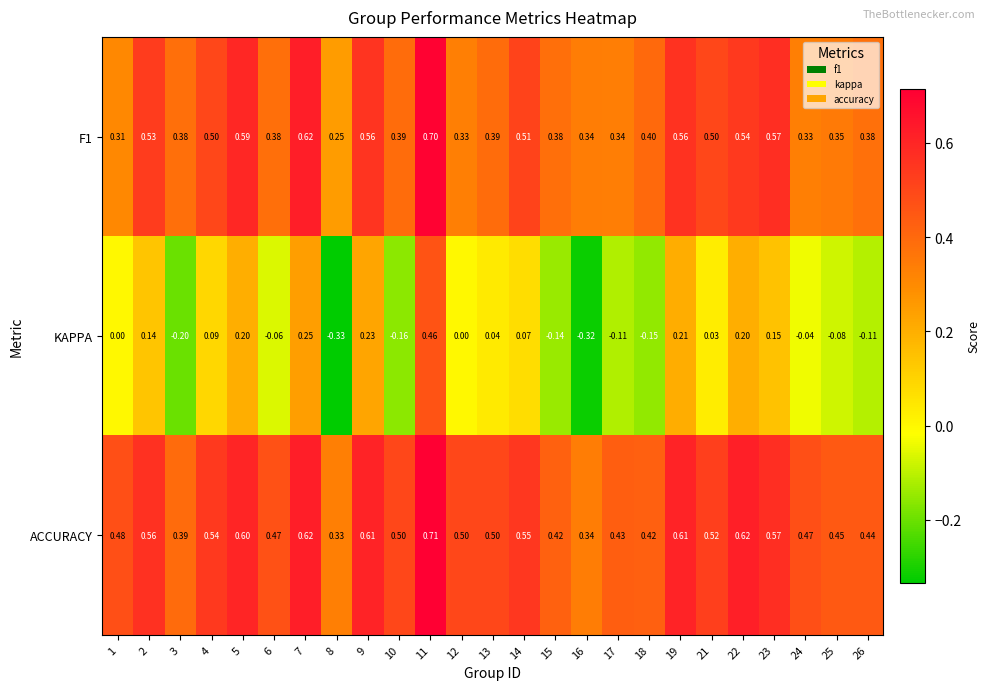

What is the spread (max minus min) of values at 22?

0.4